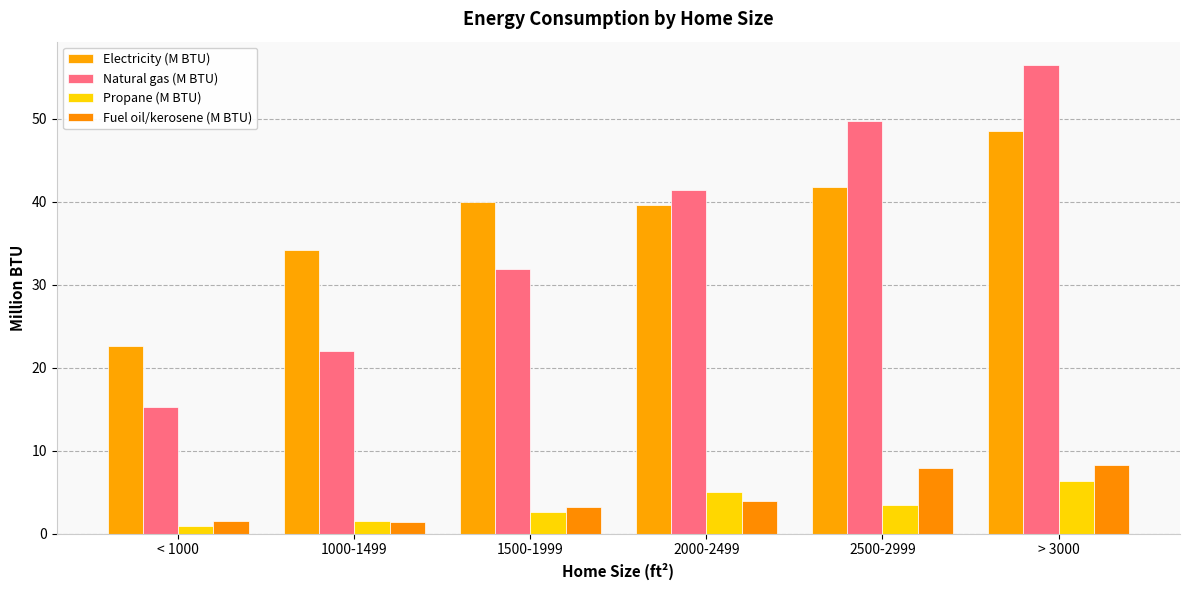

What is the difference between the Natural gas (M BTU) values at 1000-1499 and > 3000?

34.5